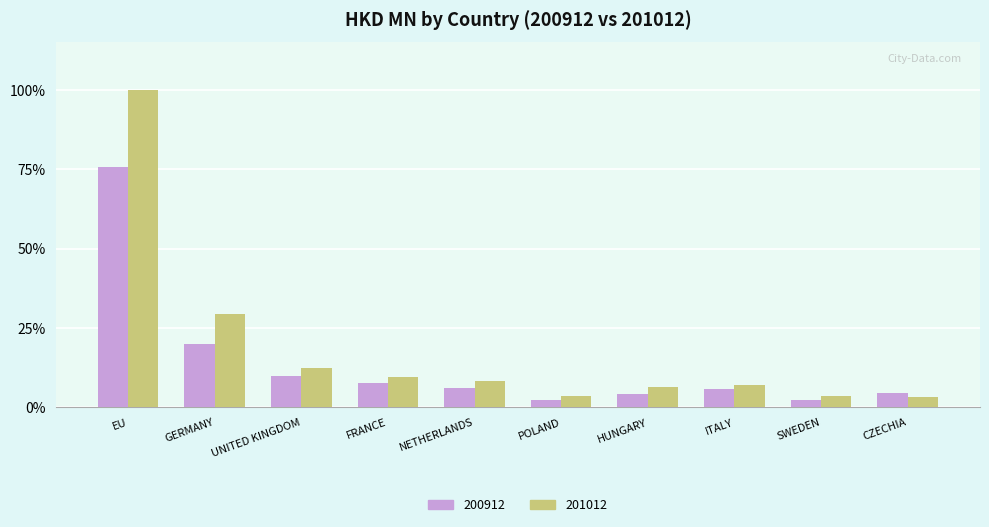

At GERMANY, list the series in order from smallest to largest.

200912, 201012